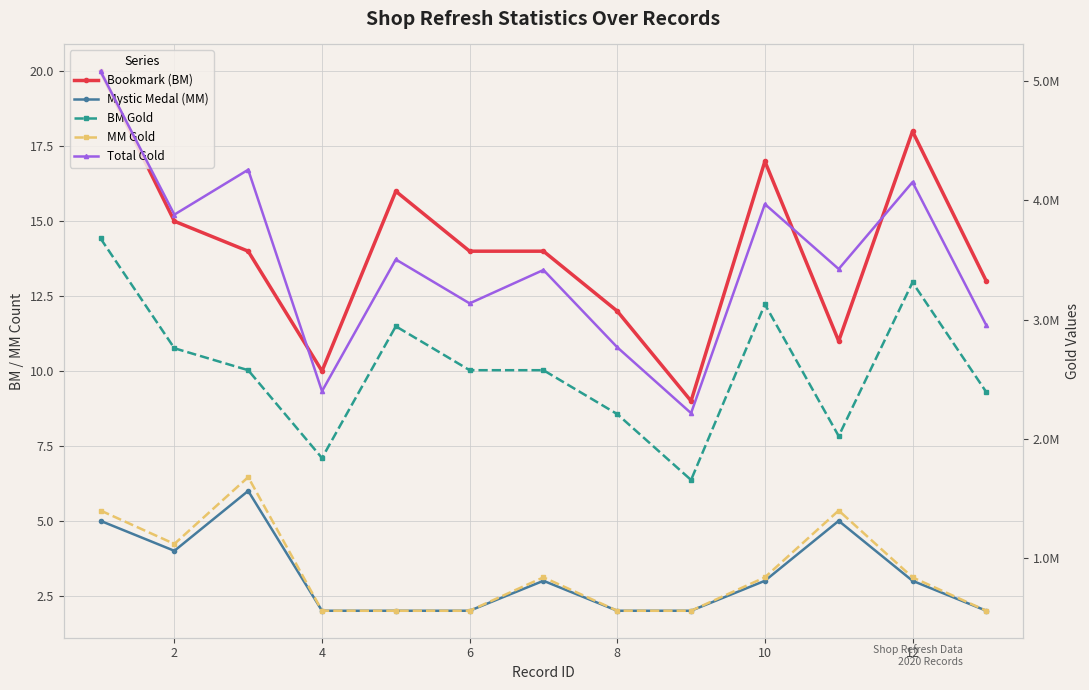

At which category does MM Gold reach its first local valley?

2